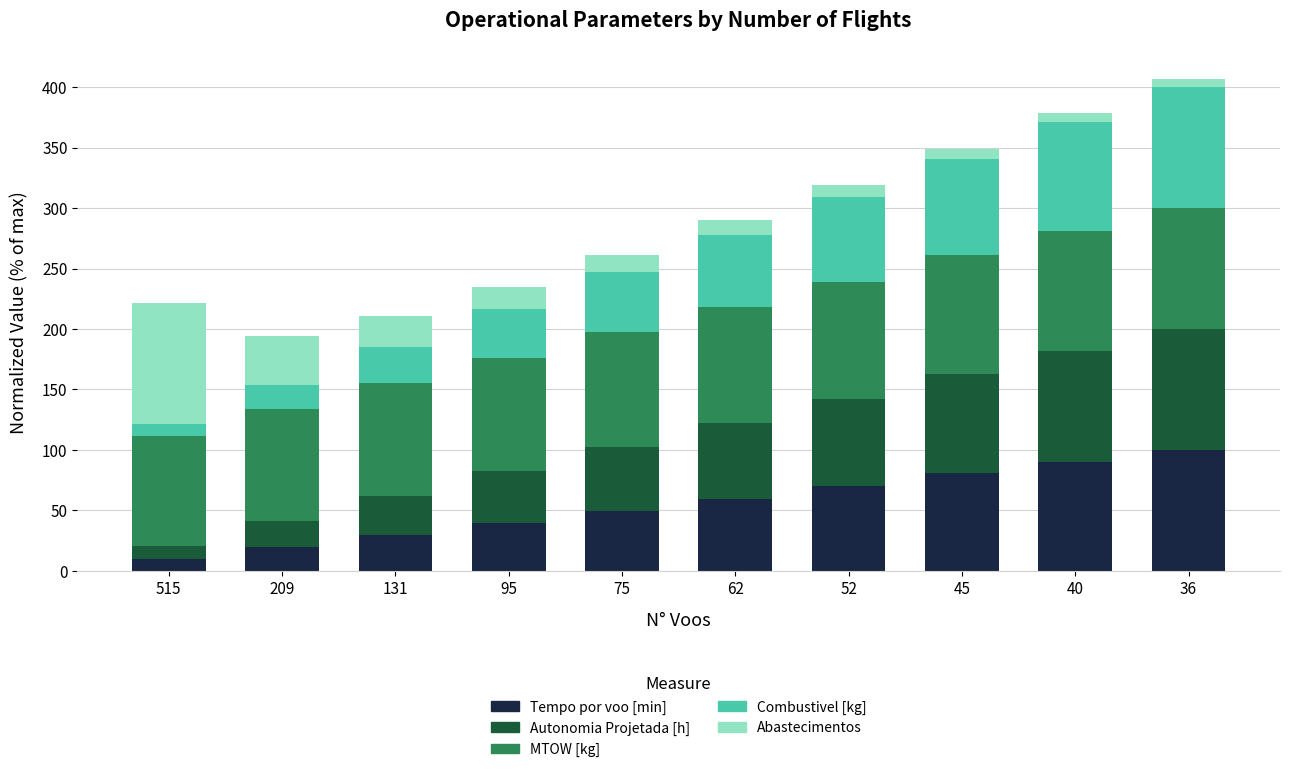

At which label does Tempo por voo [min] reach its minimum?

515